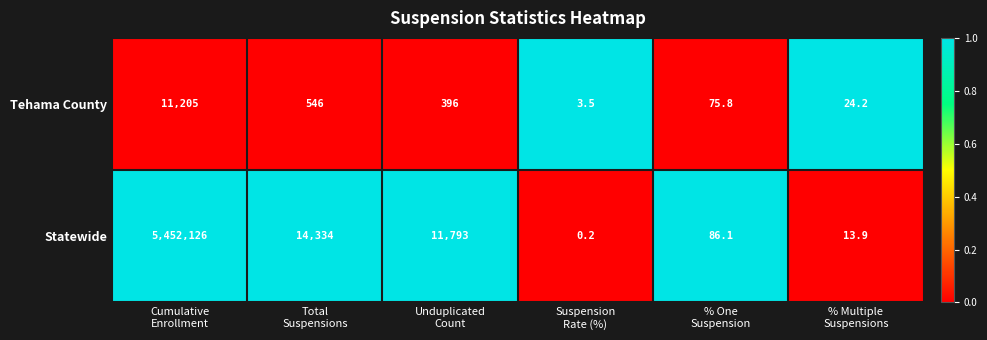

What is the lowest value of the Tehama County series?

3.5